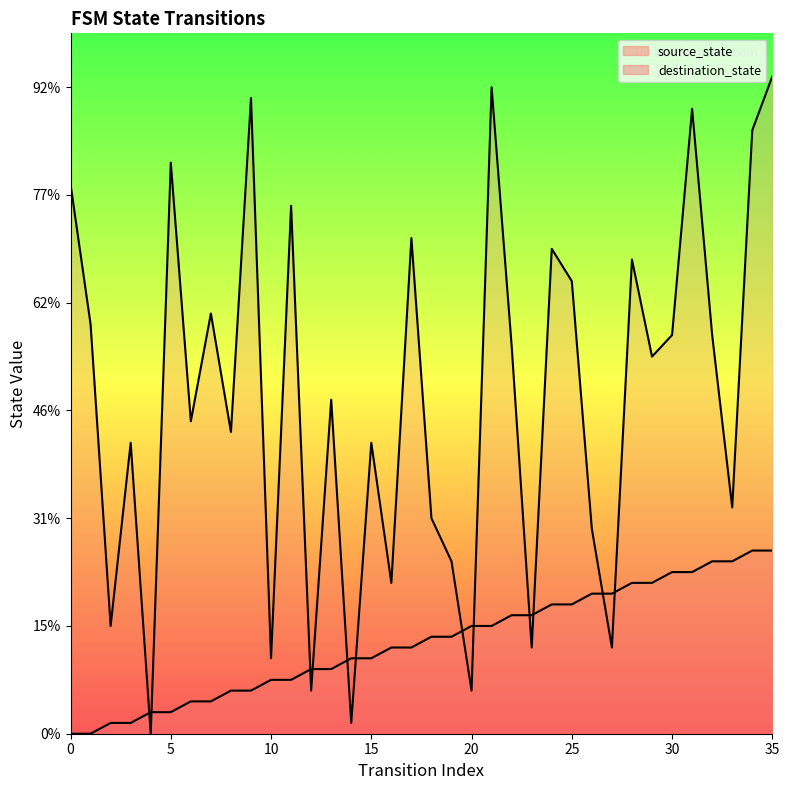

List the series in order of their overall mean, highest first.

destination_state, source_state